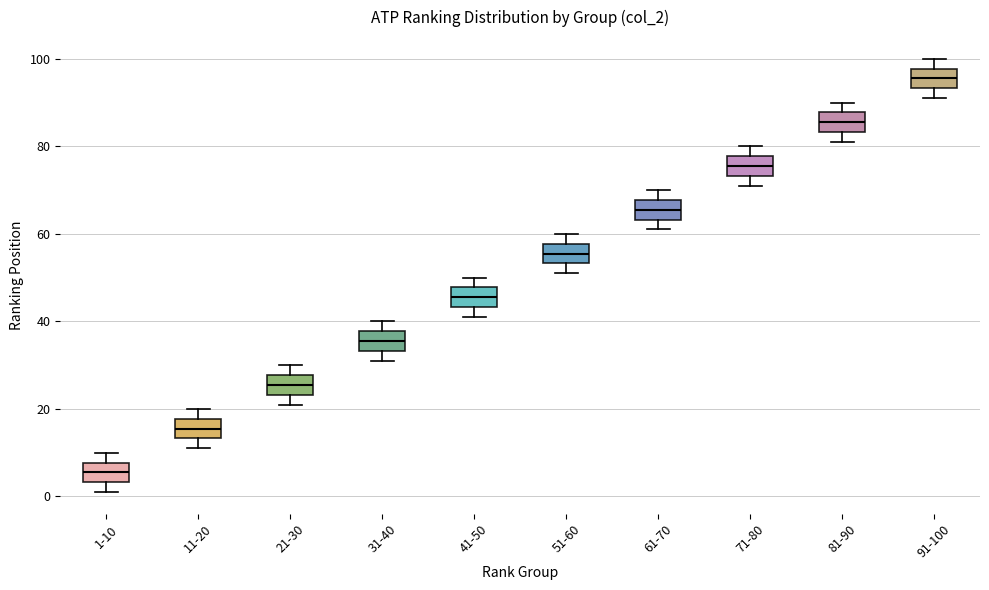

Where does the median line of the box for 1-10 sit on the y-axis? The values are not printed on the chart, so give them approximately, as read against the axis.

6